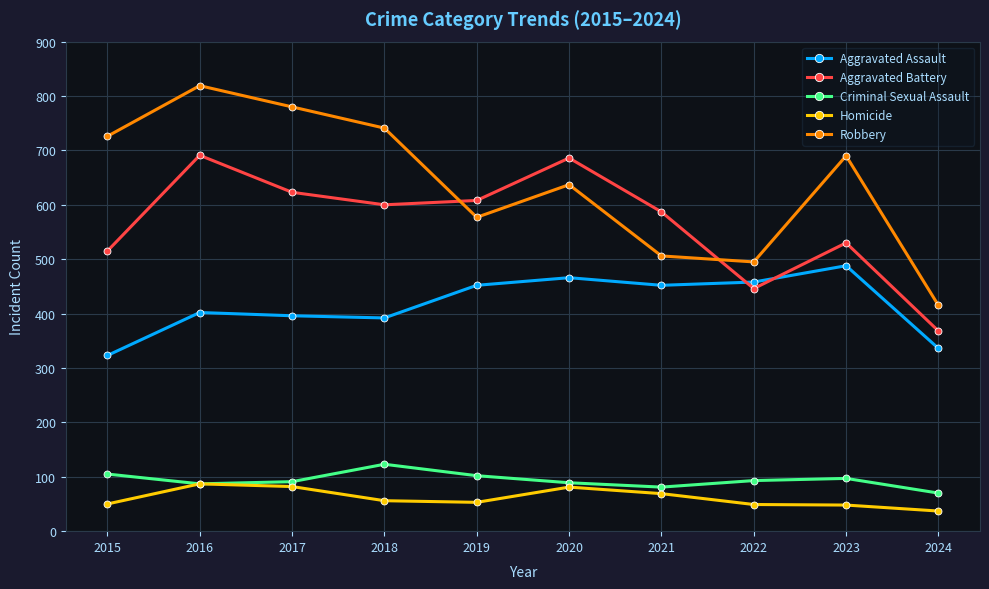

At which category does Robbery reach its first local valley?

2019